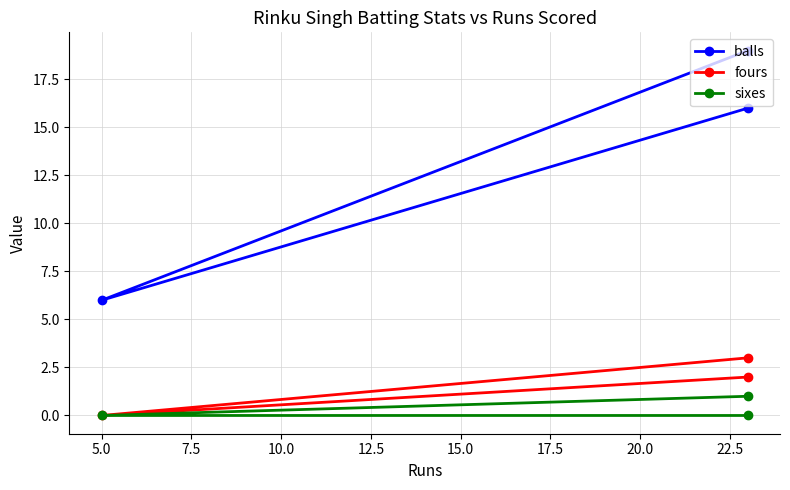

How many lines are shown in the chart?

3